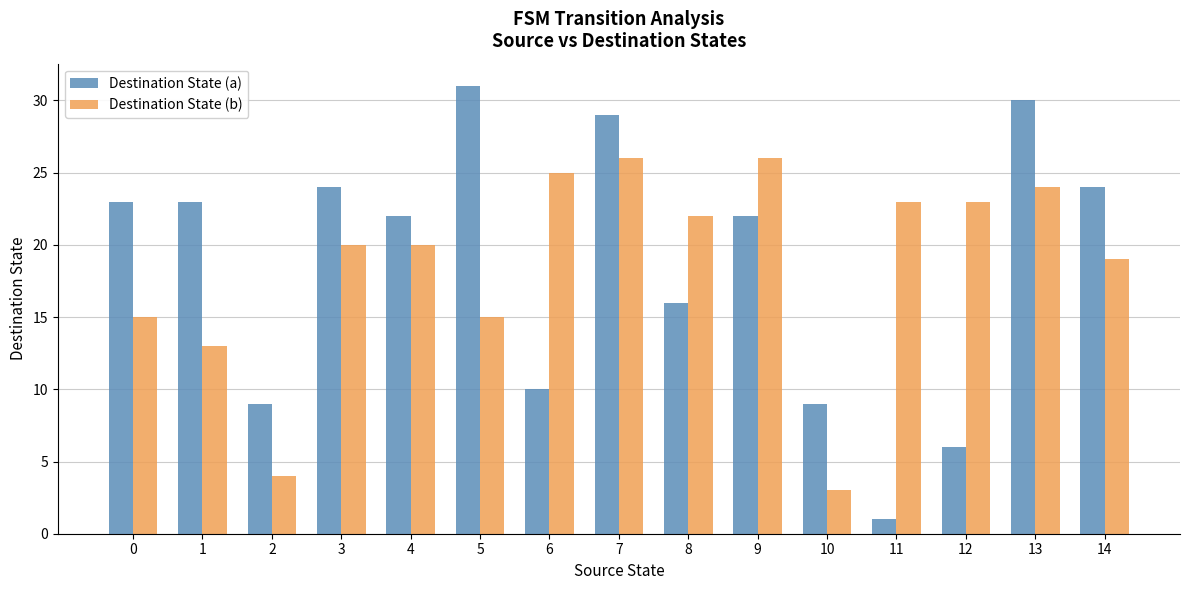

At which label does Destination State (b) reach its minimum?

10